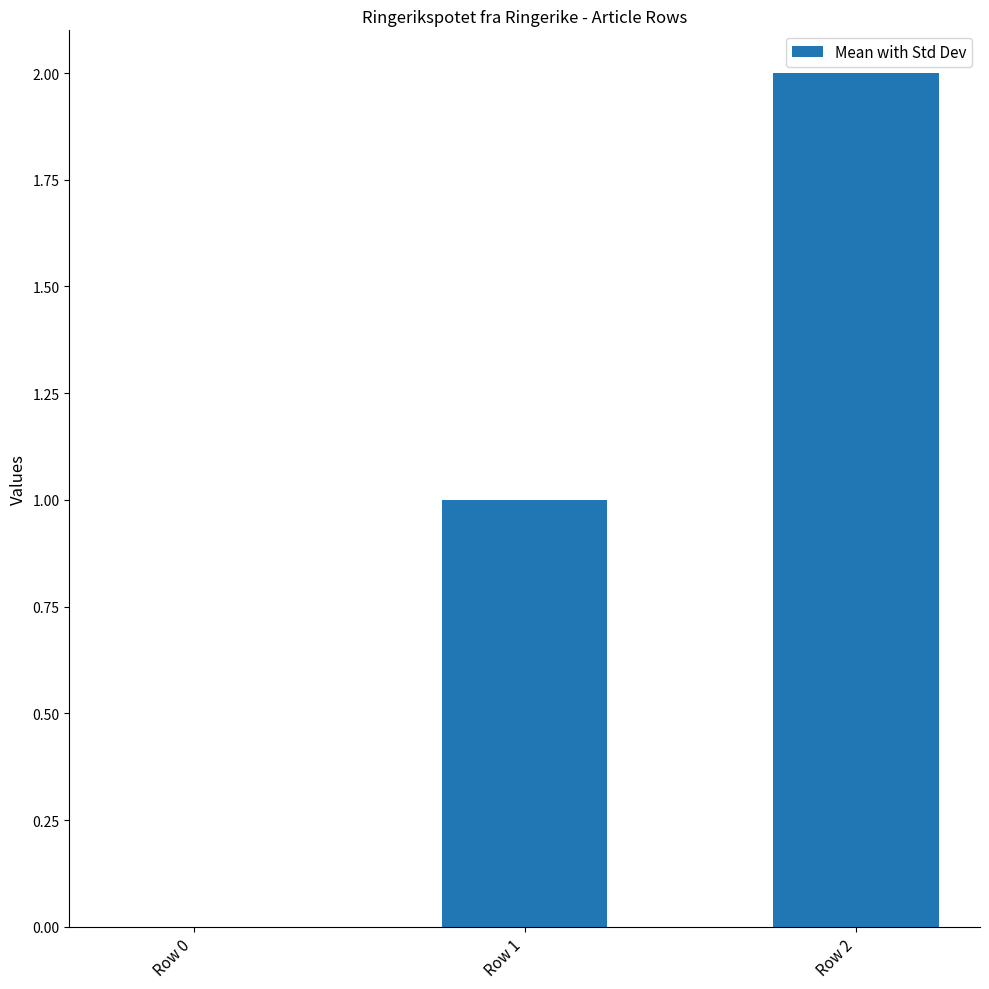

What is the difference between the values at Row 2 and Row 0?

2